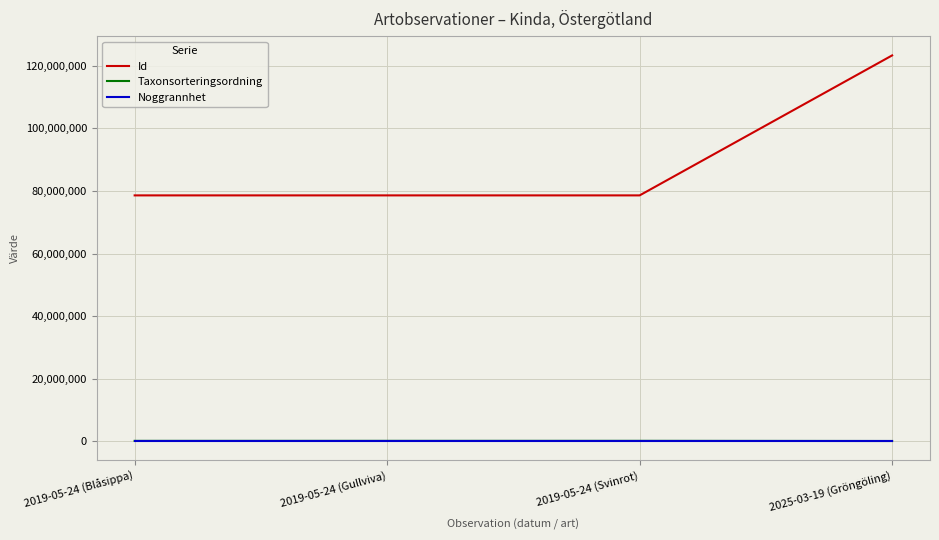

Is the value of Id at 2019-05-24 (Gullviva) greater than the value of Noggrannhet at 2019-05-24 (Svinrot)?

Yes